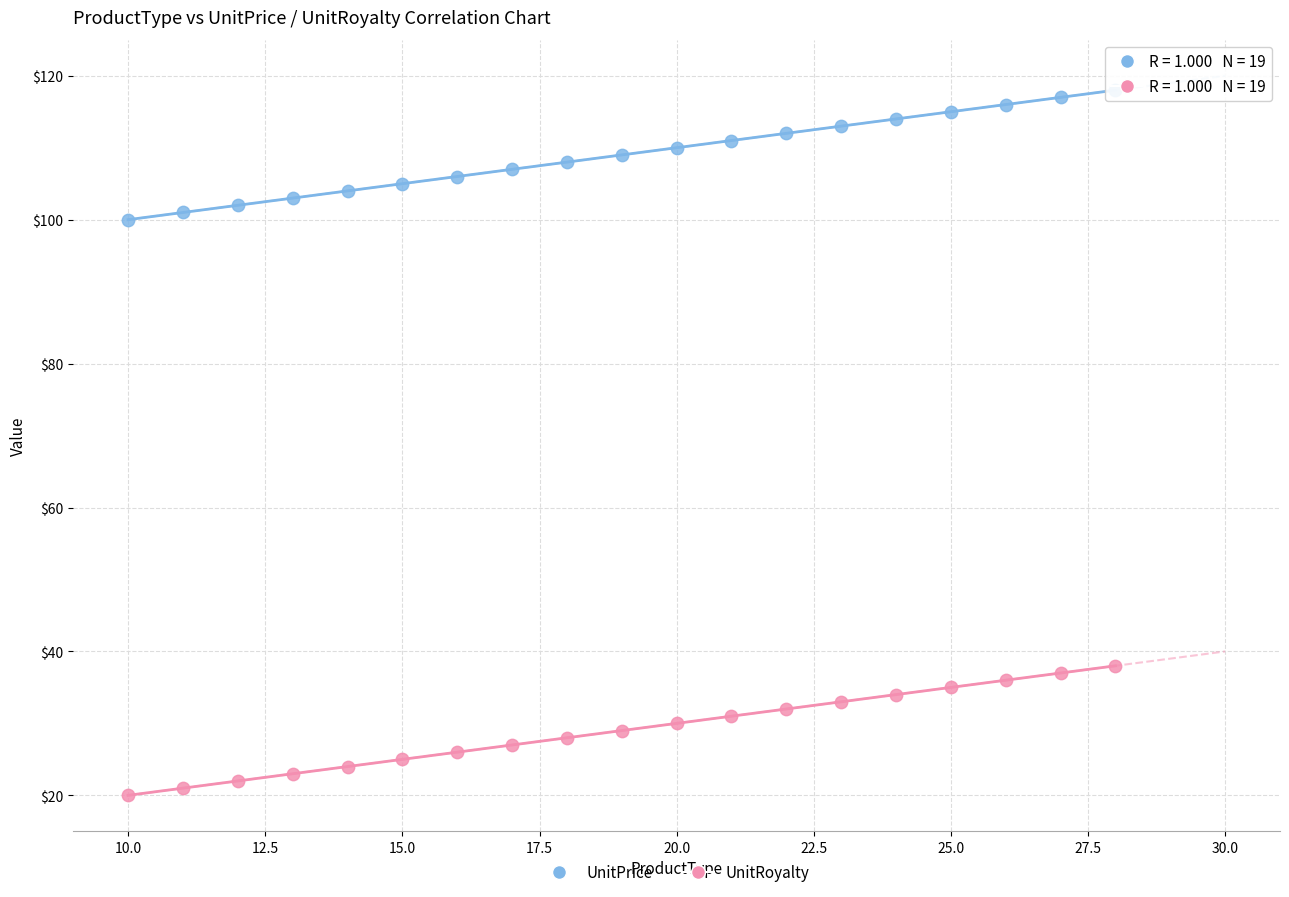

Which series reaches the minimum Y coordinate?

UnitRoyalty